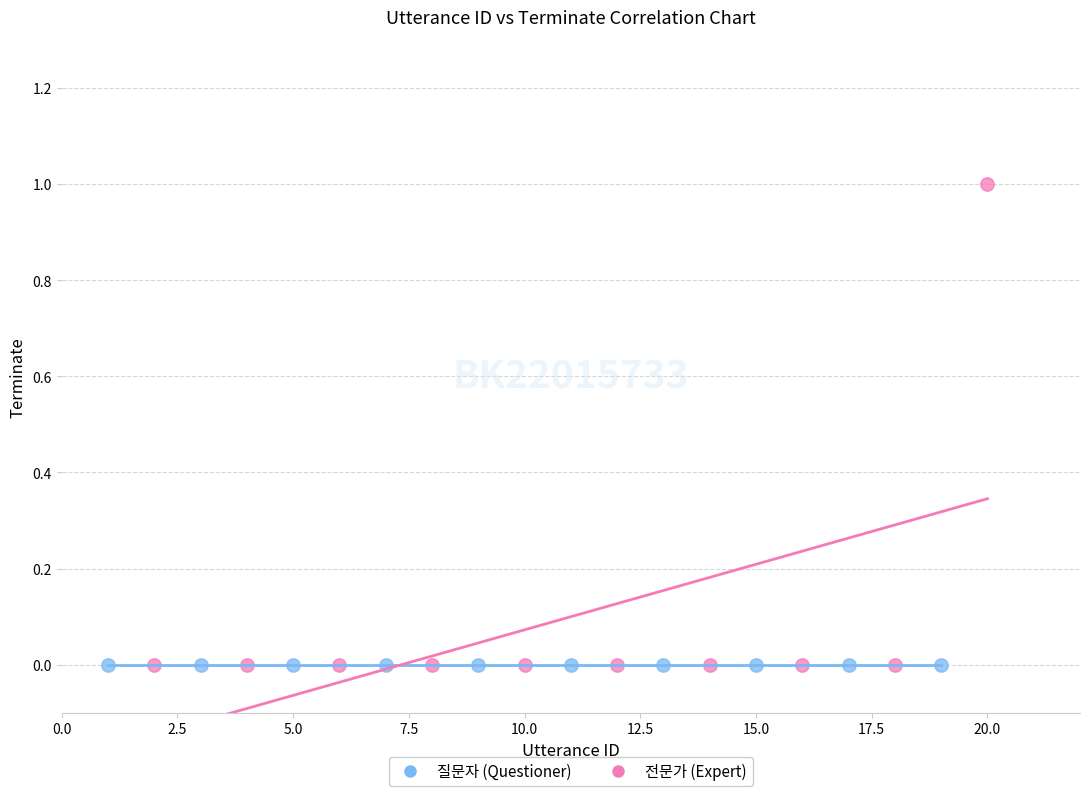

Which series reaches the maximum Y coordinate?

전문가 (Expert)